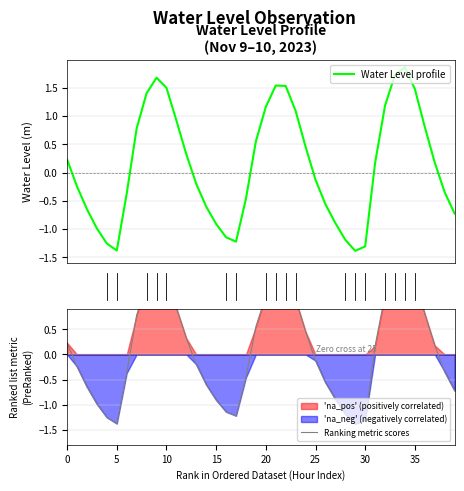

True or false: Ranking metric scores and Water Level profile intersect in this chart.

False